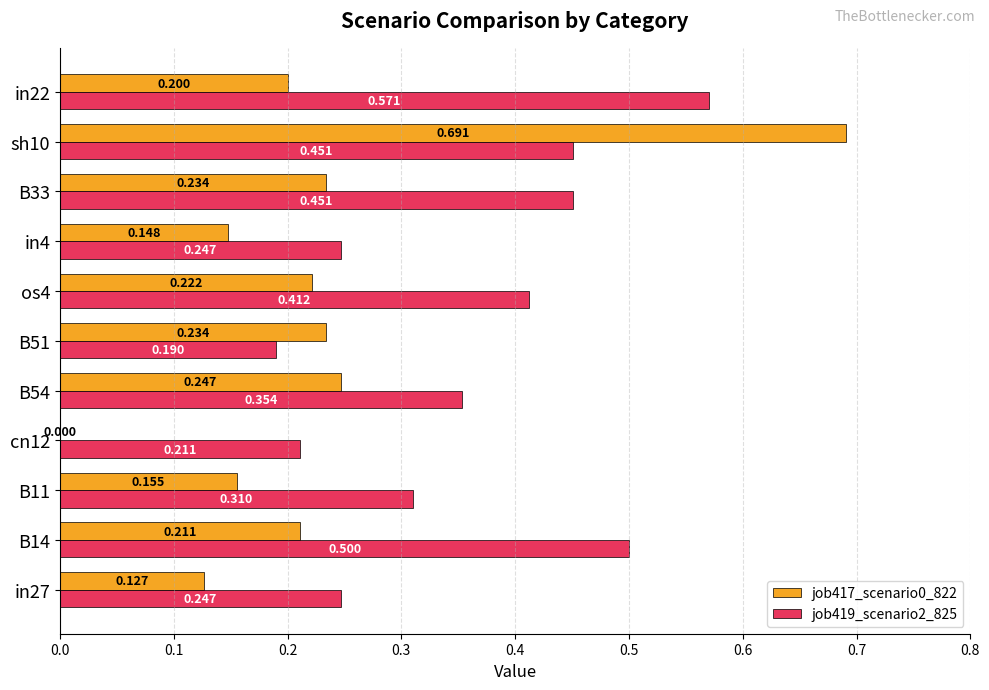

What is the sum of all job419_scenario2_825 values?

3.9